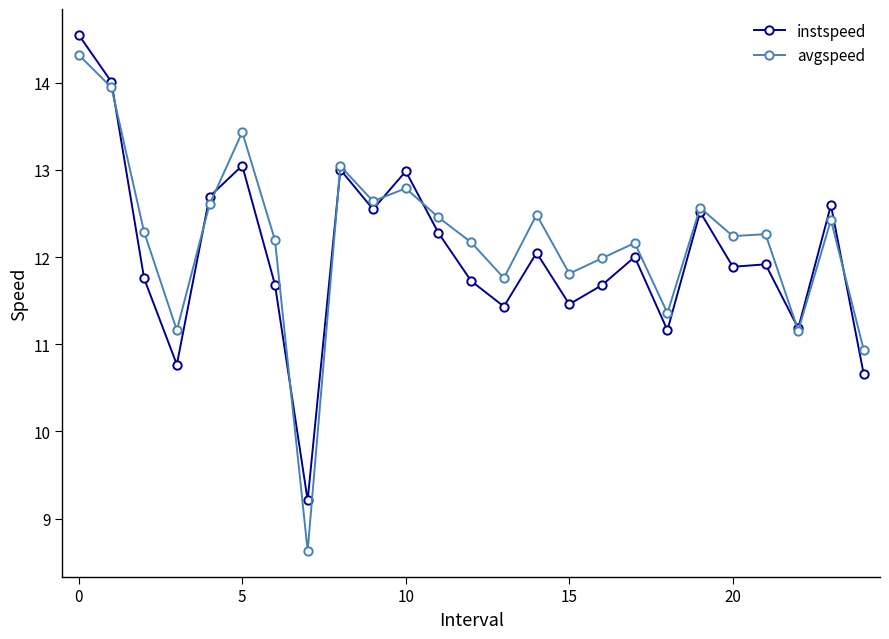

What is the greatest value displayed?

14.6